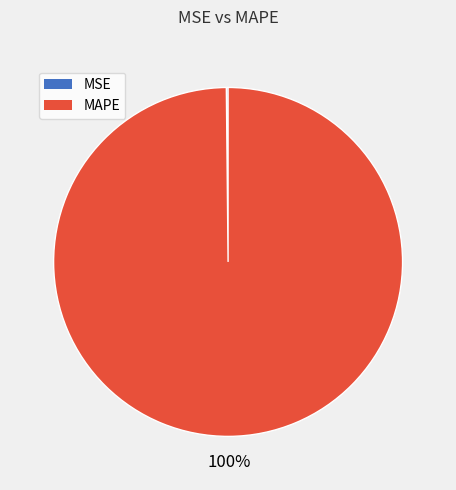

What is the majority slice?

MAPE